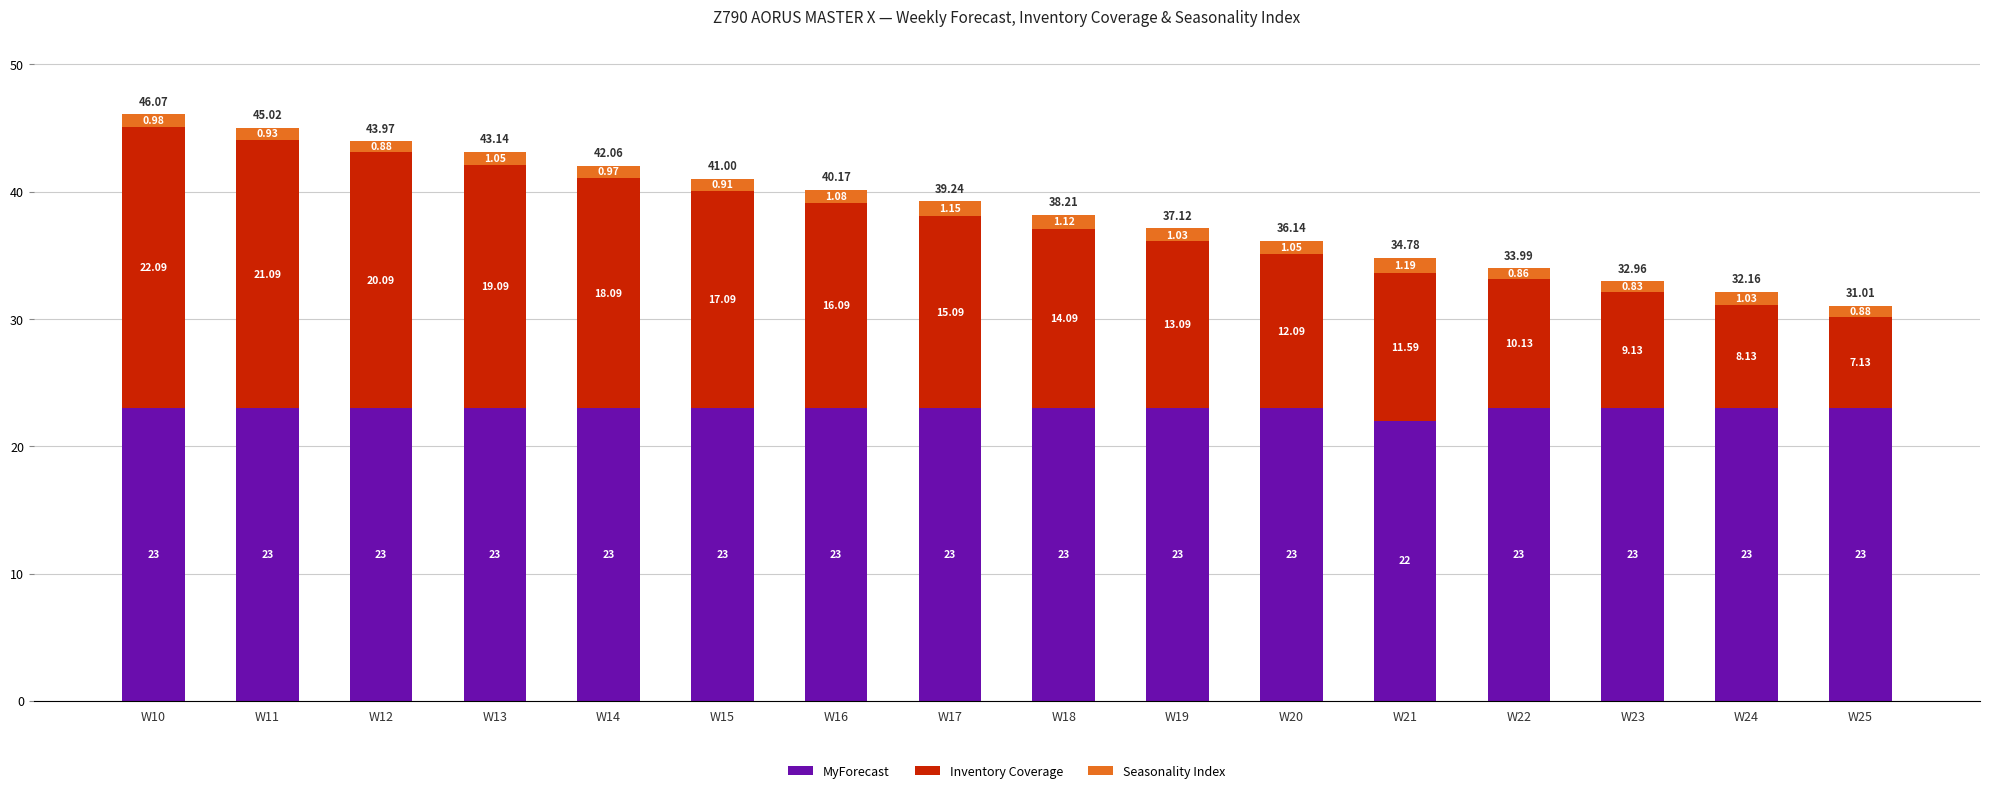

What is the total value across all series at W16?

40.2